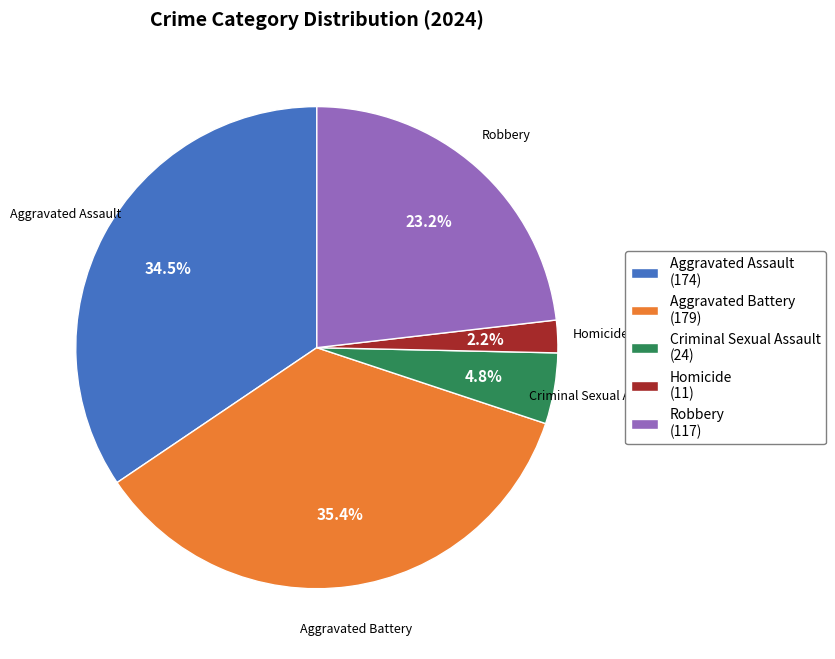

Is Robbery the majority of the pie?

No